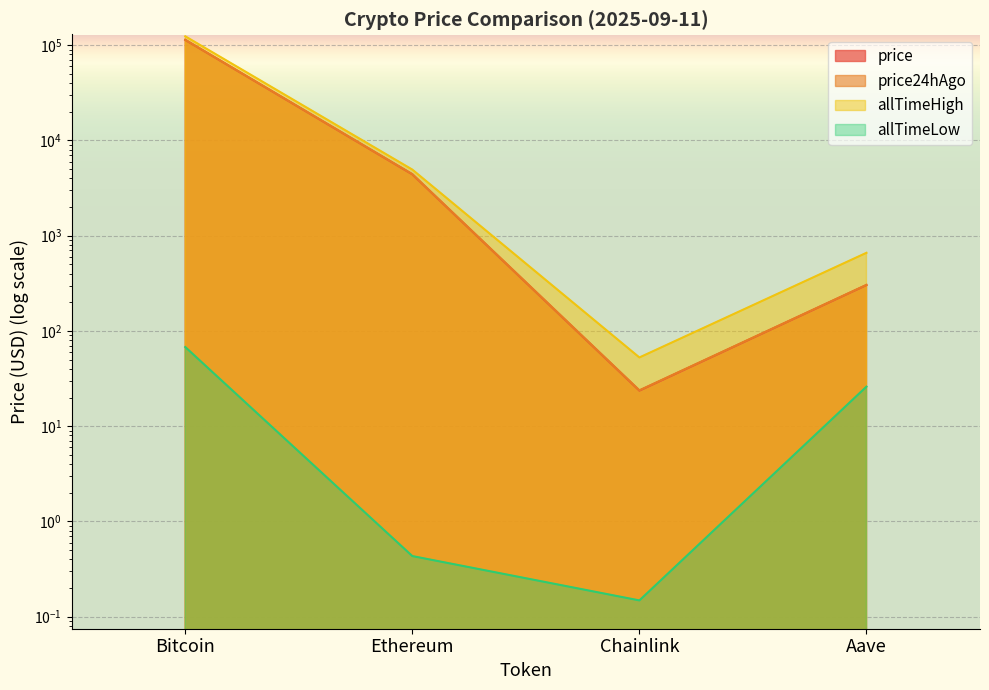

True or false: price has more than 0 points higher than both neighbors.

False